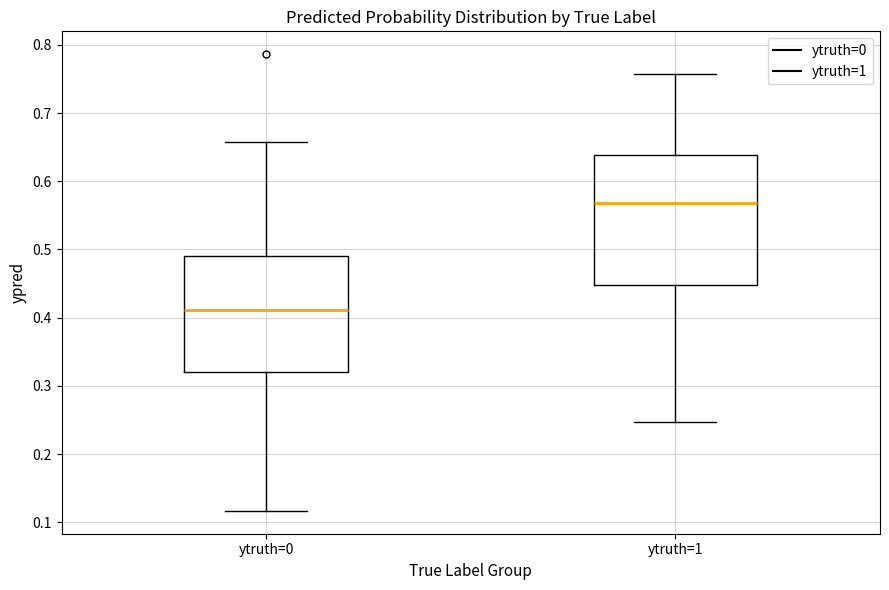

Reading left to right, read every box against the y-axis: the position of its median line, the range the box covers, and the ends of its whiskers. The values are not printed on the chart, so give them approximately, as read against the axis.

ytruth=0: median 0.41, box 0.32 to 0.49, whiskers 0.12 to 0.66
ytruth=1: median 0.57, box 0.45 to 0.64, whiskers 0.25 to 0.76